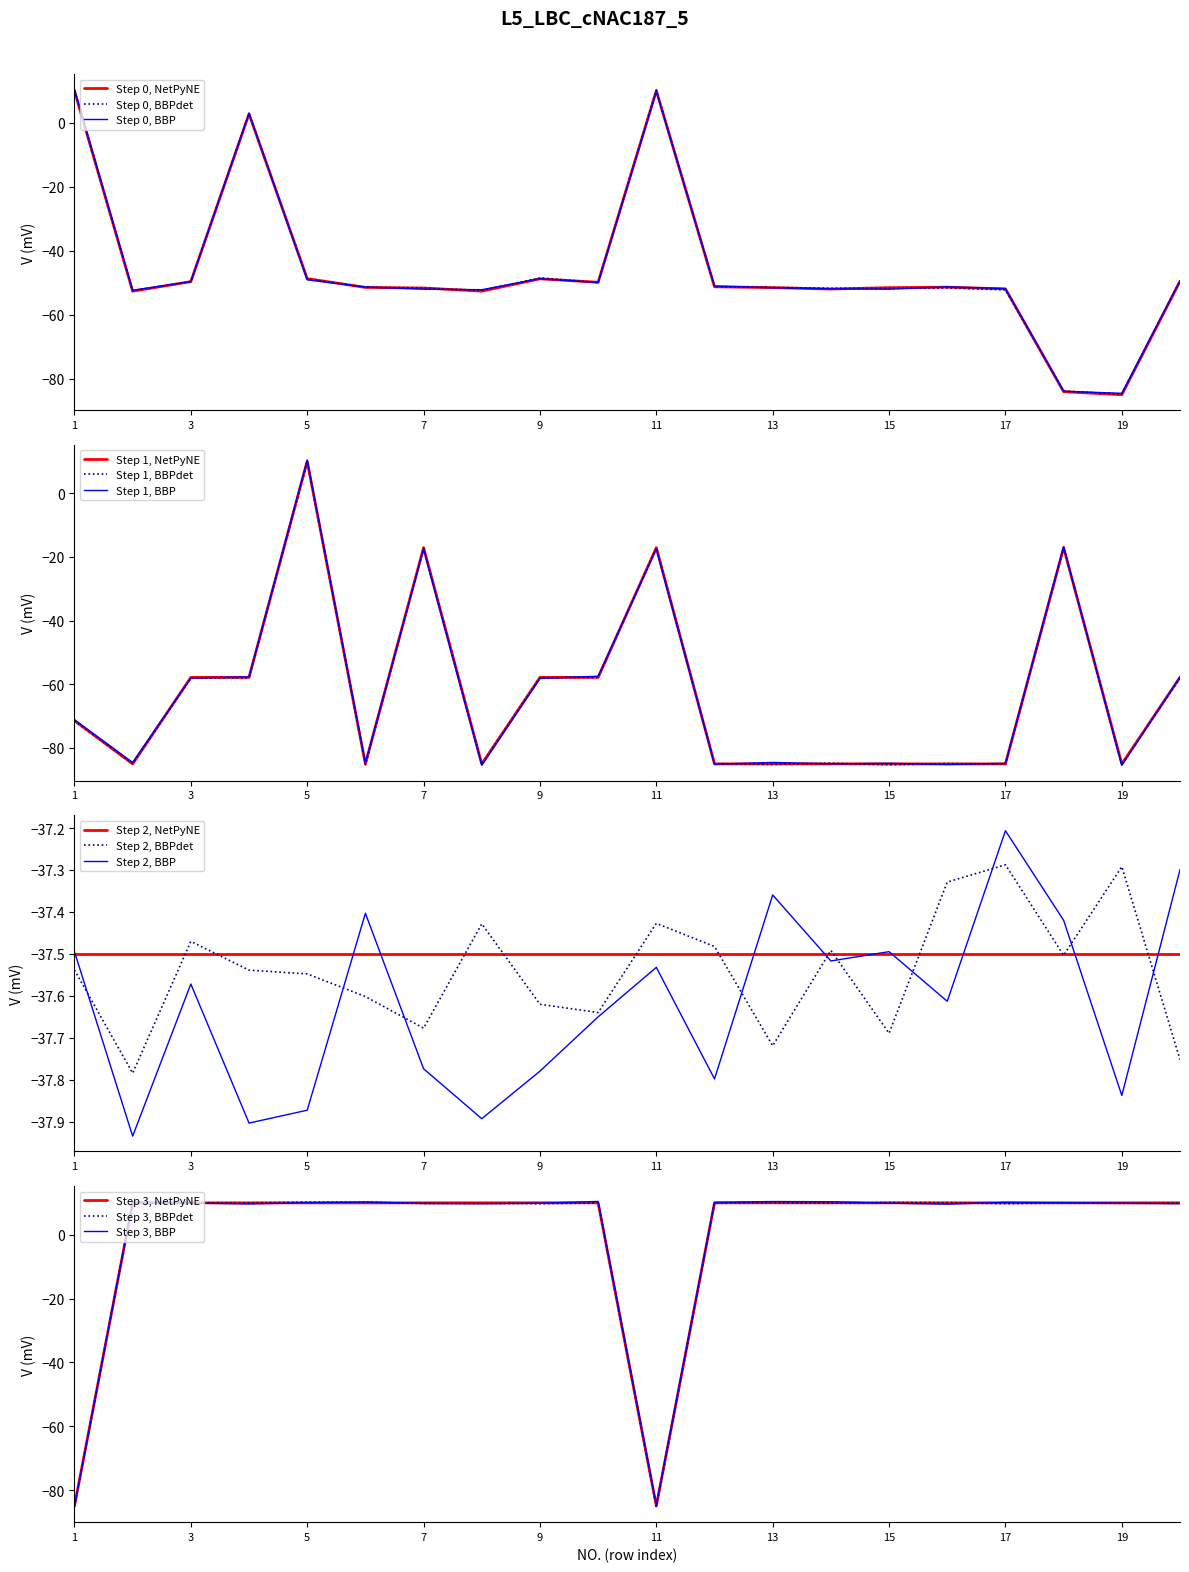

Which label corresponds to the smallest value in the chart?

19